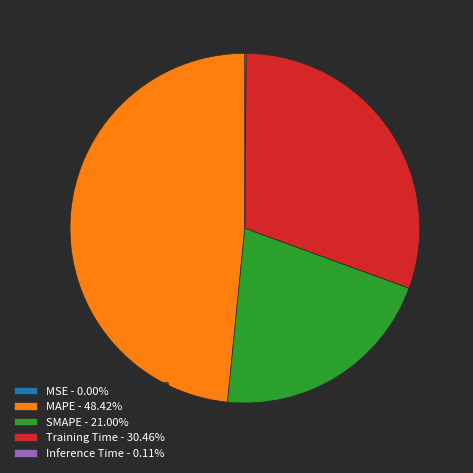

Is Training Time the majority of the pie?

No